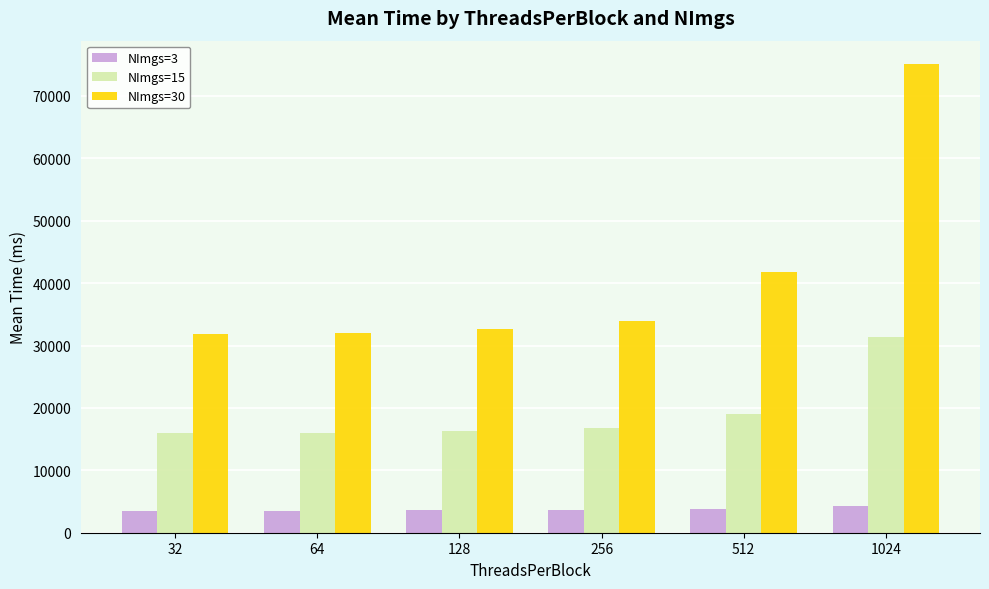

At which category is the sum across all series the highest?

1024